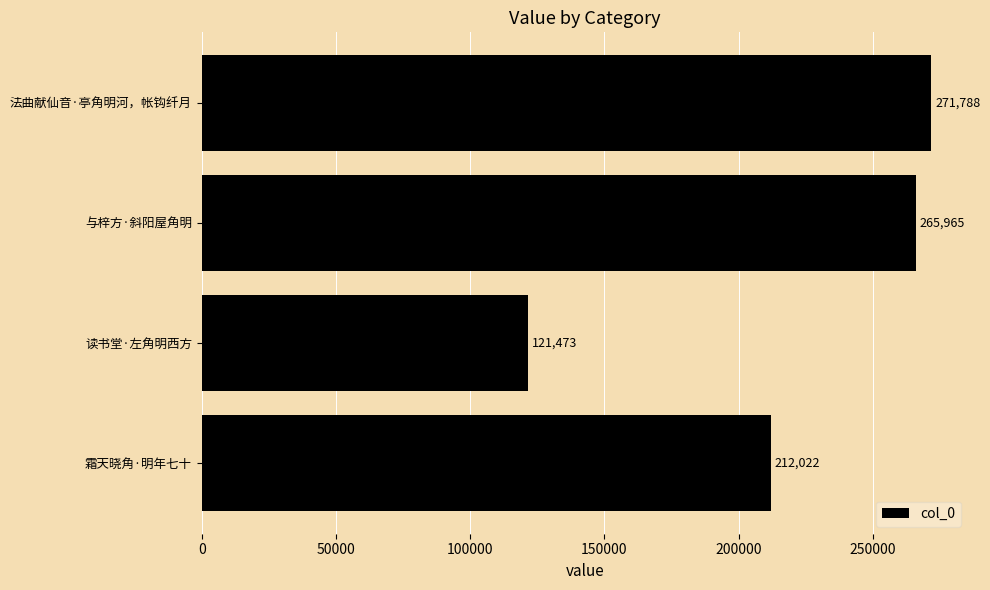

What is the ratio of the value at 与梓方·斜阳屋角明 to the value at 霜天晓角·明年七十?

1.3